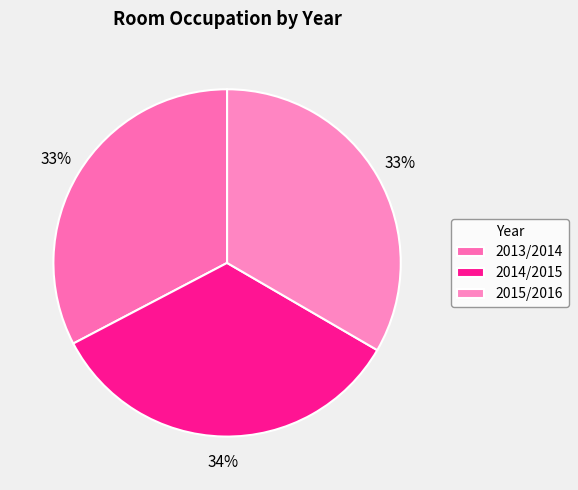

How many slices are in this pie chart?

3